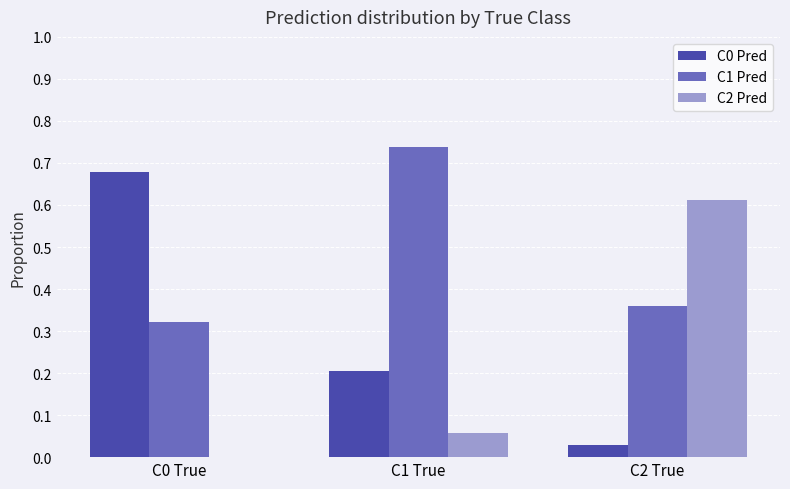

Between C1 True and C2 True, which series saw the biggest shift?

C2 Pred